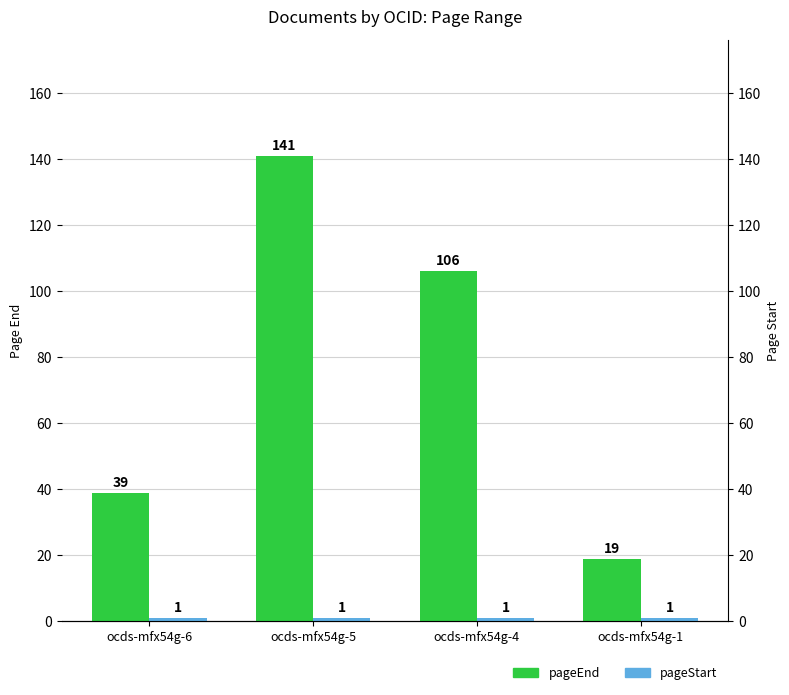

Does the chart contain any negative values?

No